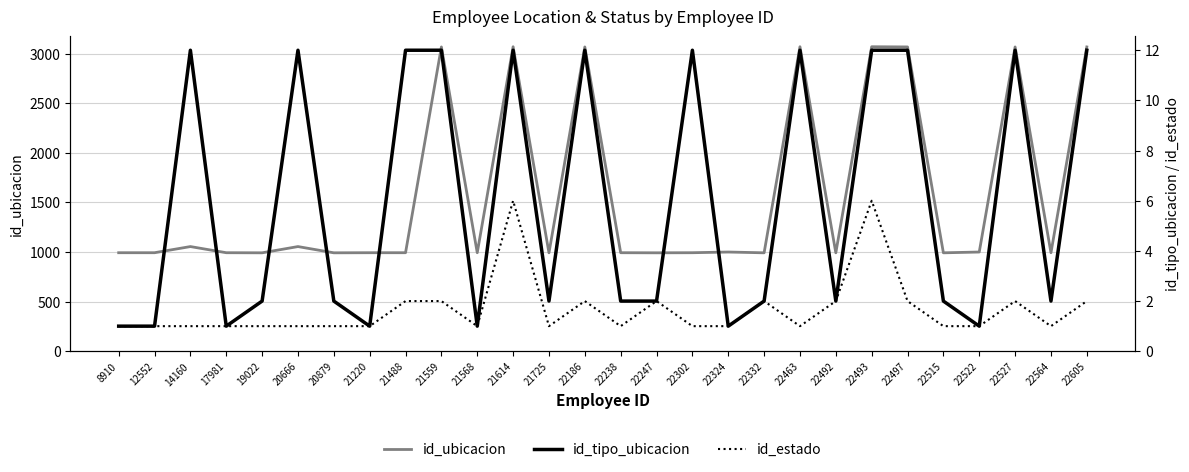

True or false: id_estado and id_tipo_ubicacion intersect in this chart.

False